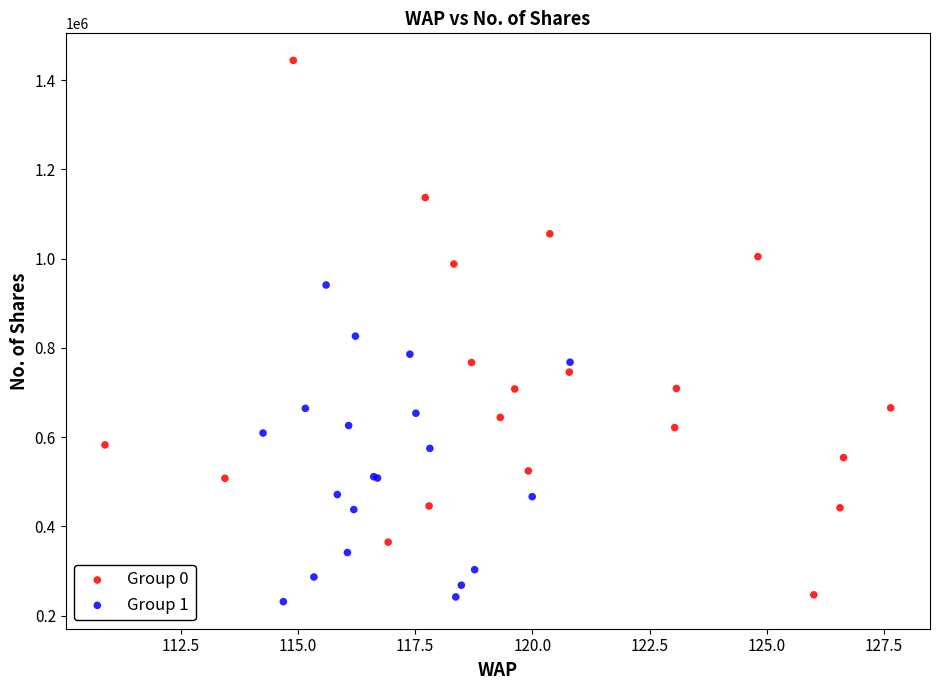

Which series reaches the maximum Y coordinate?

Group 0